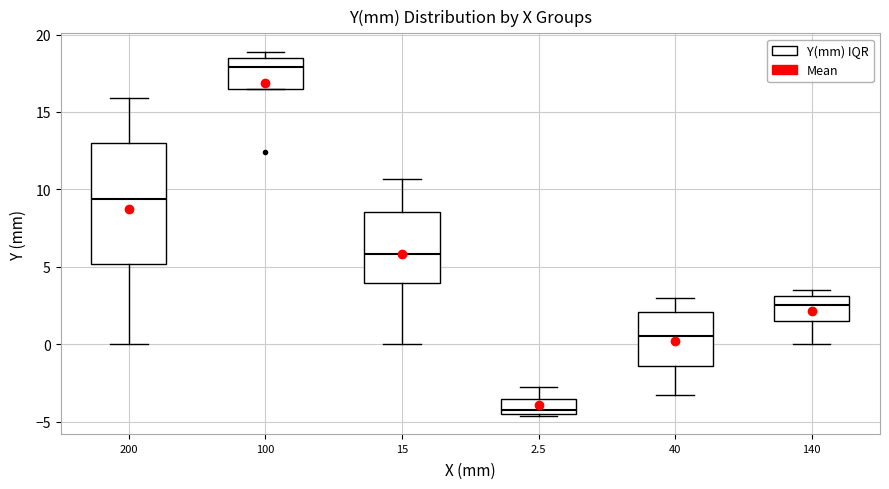

Reading left to right, transcribe this box plot: for each box, give where its median line is, the range the box spans, and where its two whiskers end, as read against the y-axis. The values are not printed on the chart, so give them approximately, as read against the axis.

200: median 9.5, box 5.0 to 13.0, whiskers 0.0 to 16.0
100: median 18.0, box 16.5 to 18.5, whiskers 16.5 to 19.0
15: median 6.0, box 4.0 to 8.5, whiskers 0.0 to 10.5
2.5: median -4.0, box -4.5 to -3.5, whiskers -4.5 to -2.5
40: median 0.5, box -1.5 to 2.0, whiskers -3.5 to 3.0
140: median 2.5, box 1.5 to 3.0, whiskers 0.0 to 3.5